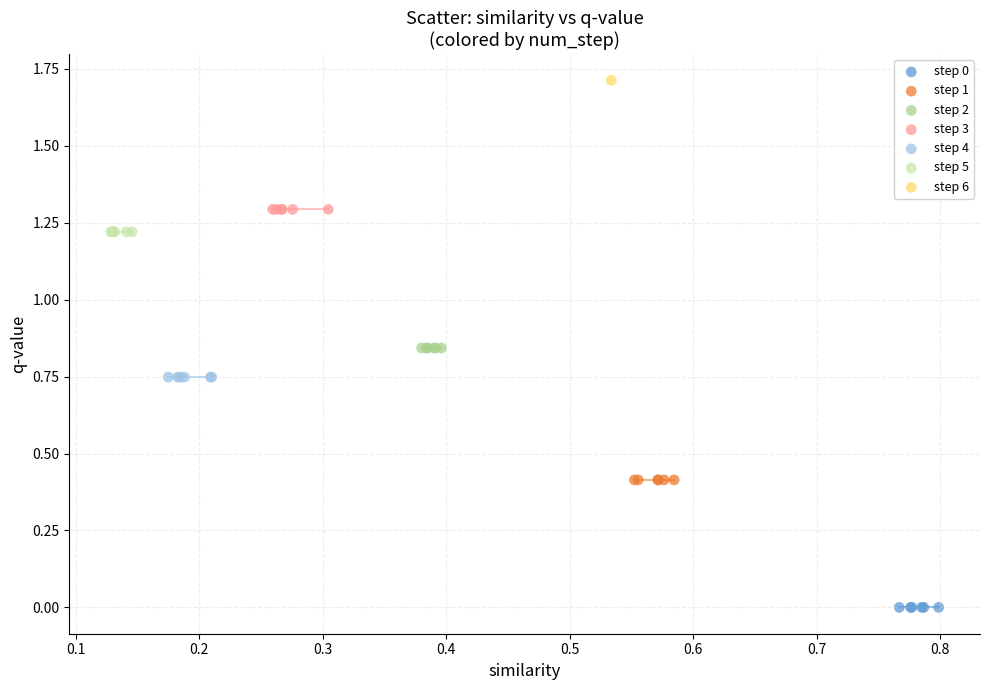

Which series contains the highest Y value?

step 6